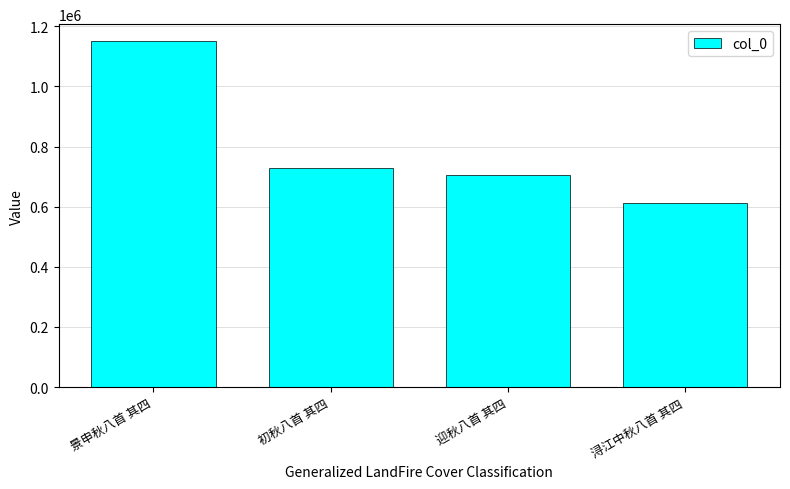

Where is the data nearest to the value 880811?

初秋八首 其四